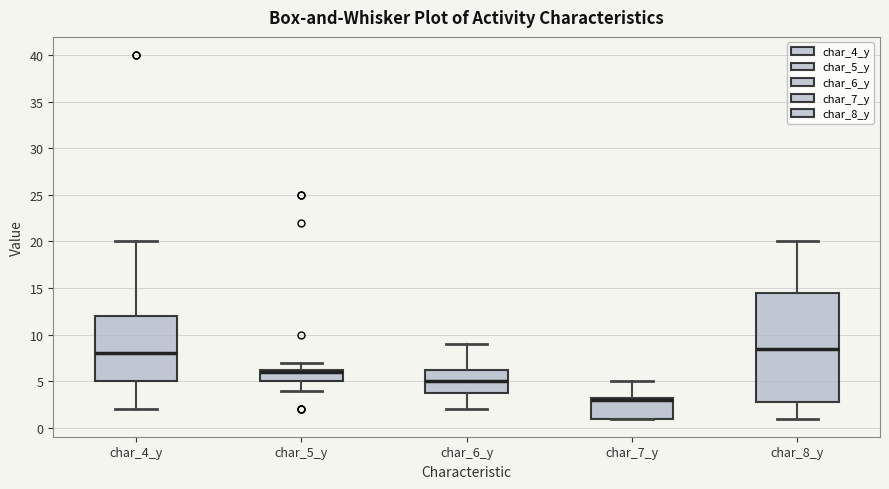

Which box is the tallest, from its lower edge to its upper edge?

char_8_y